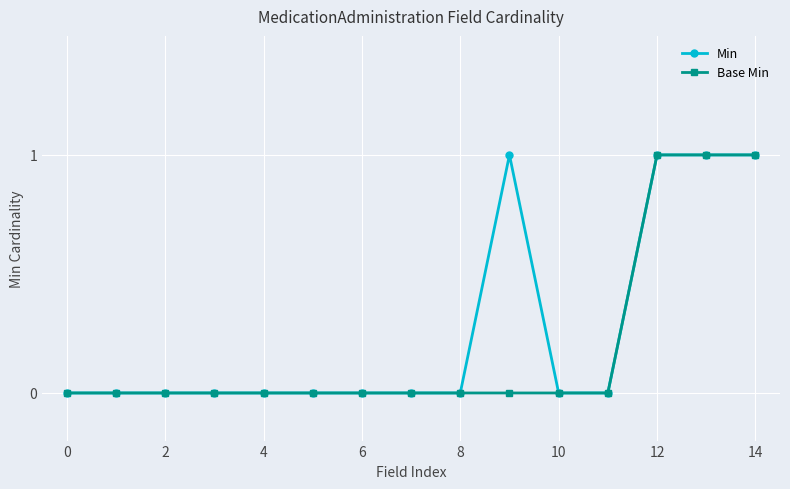

How many lines are shown in the chart?

2